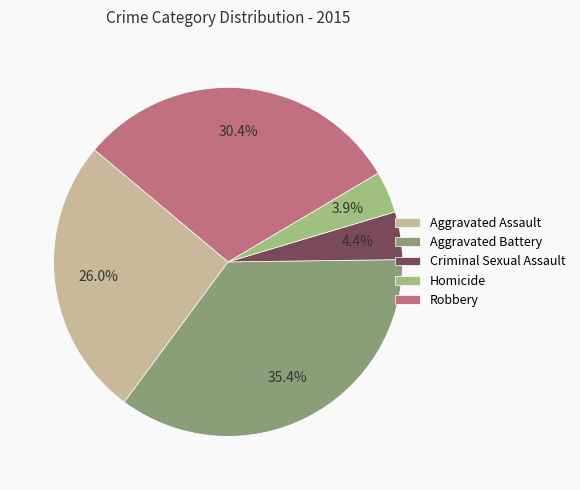

How much of the chart is everything except Aggravated Assault?

74.0%